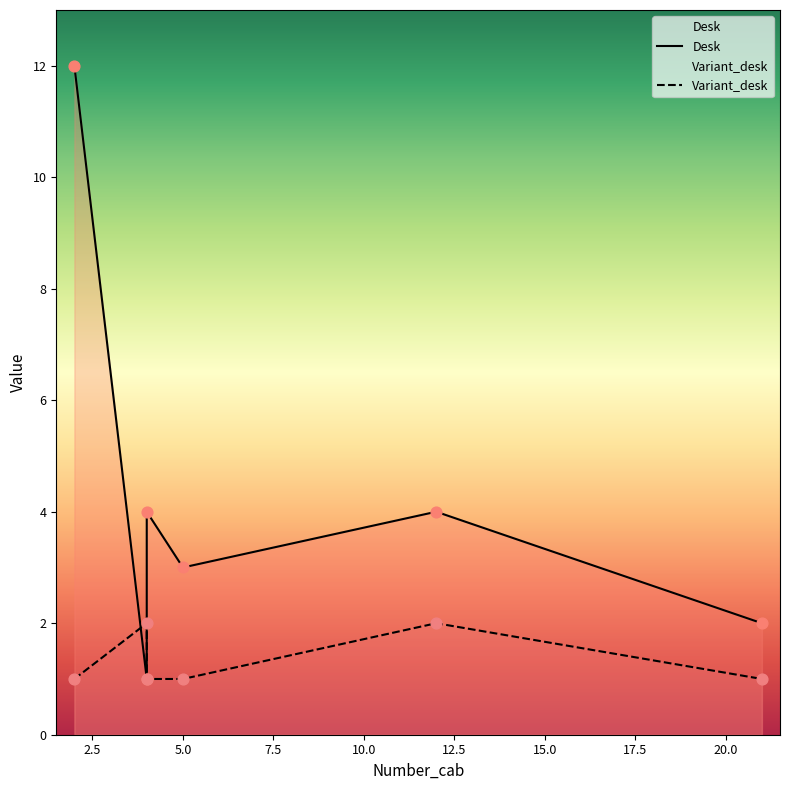

Which series has the largest total across all categories?

Desk